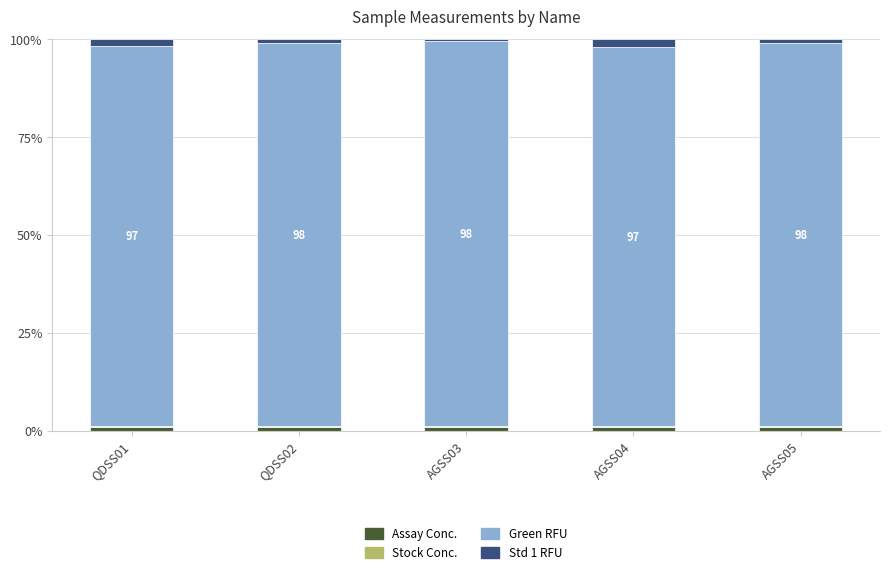

How many distinct data groups are displayed?

4